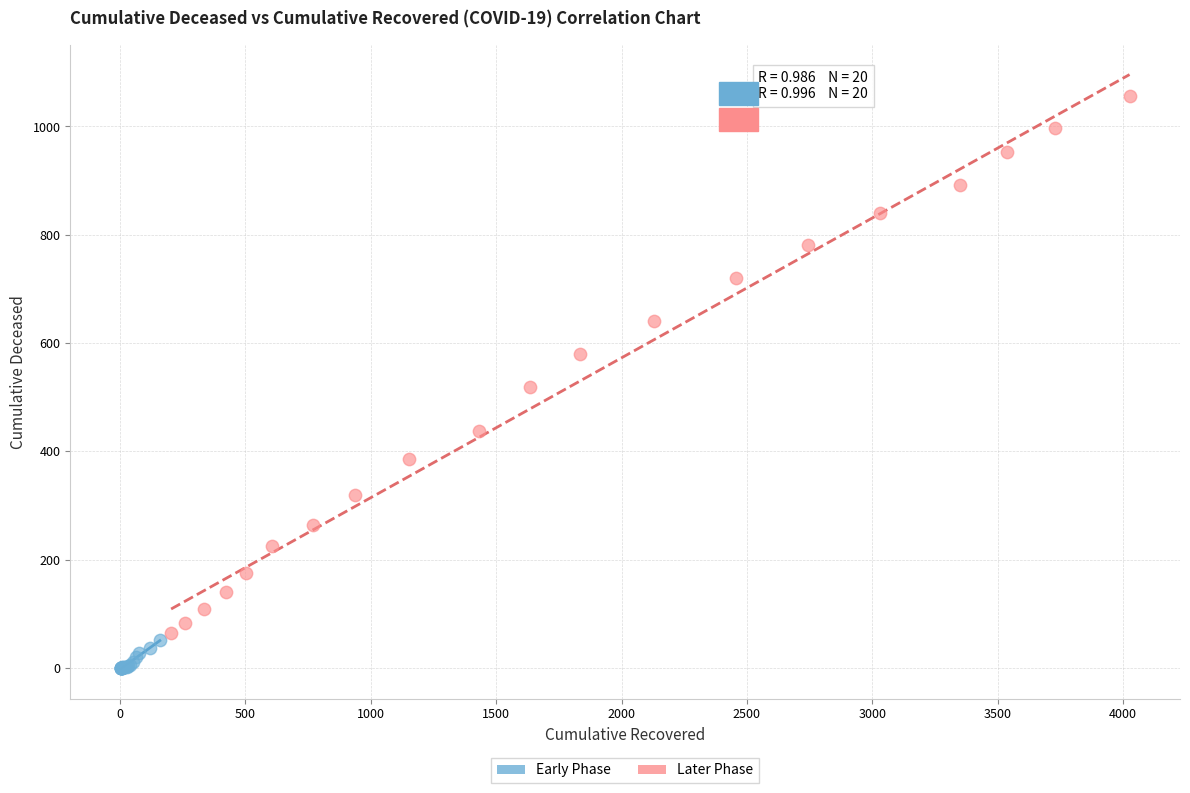

Which series contains the lowest Y value?

Early Phase